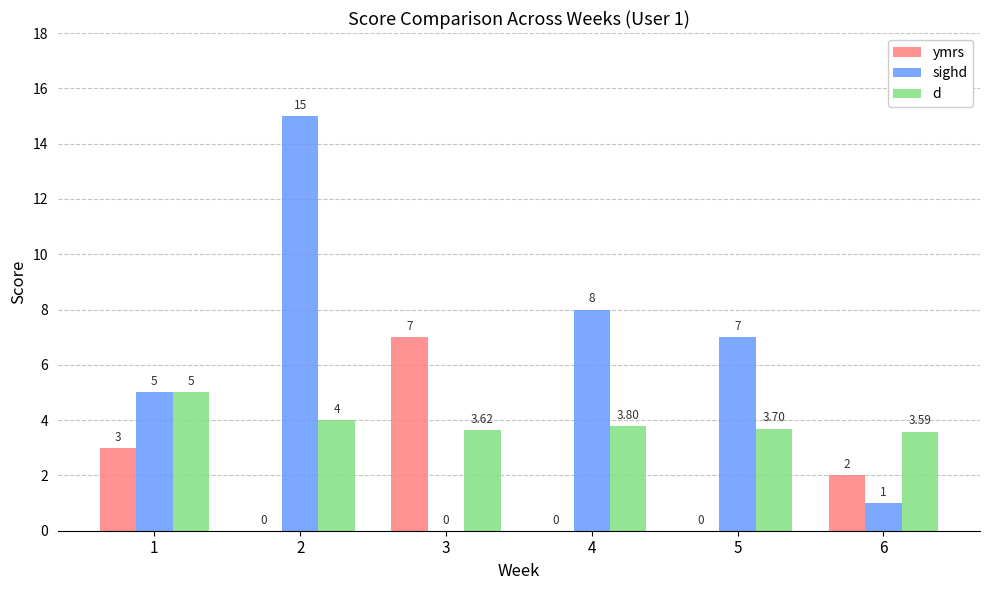

Between 3 and 6, which series saw the biggest shift?

ymrs